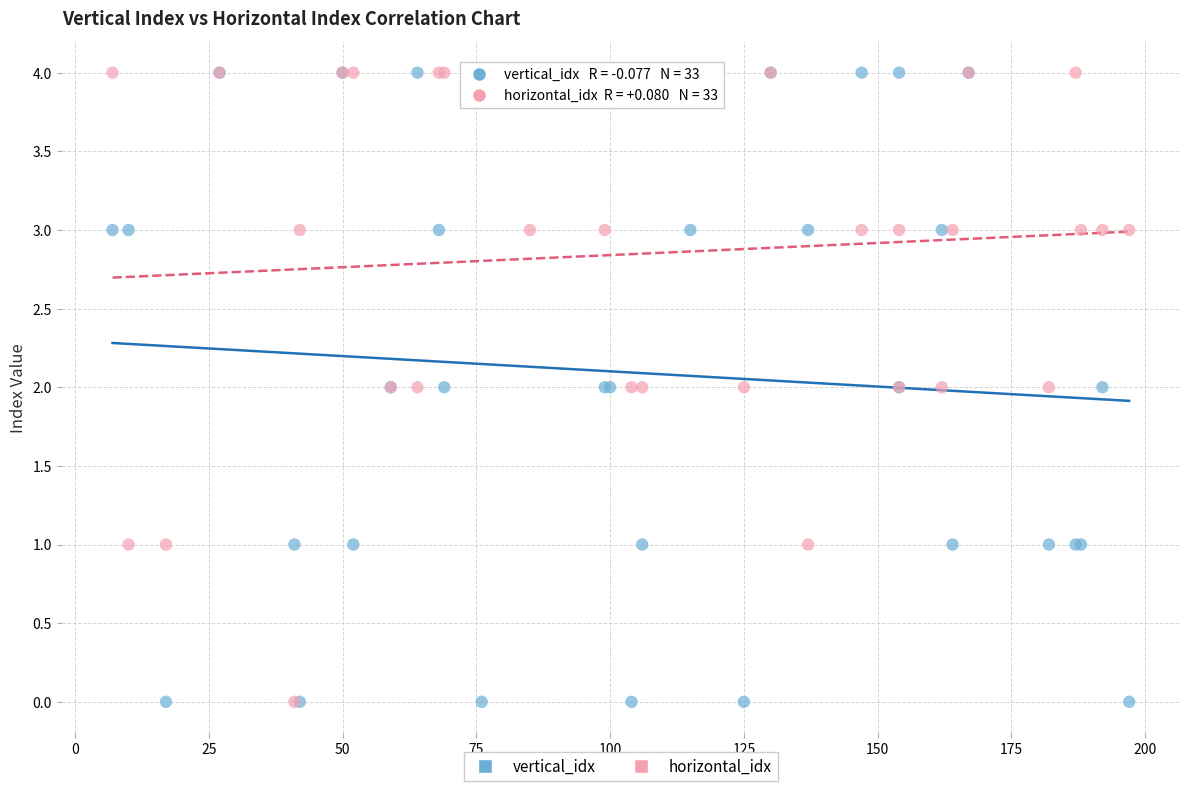

What are all the series names shown in the legend?

vertical_idx, horizontal_idx